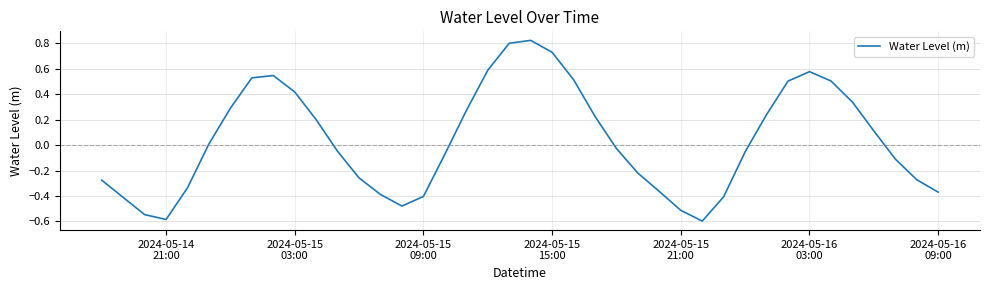

What is the smallest value displayed?

-0.6